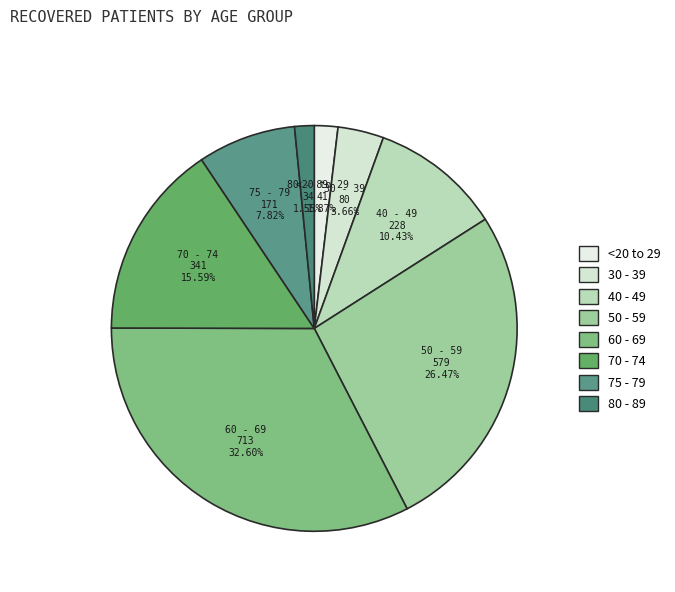

To the nearest percent, what is the difference between the largest and smallest slice percentages?

31%